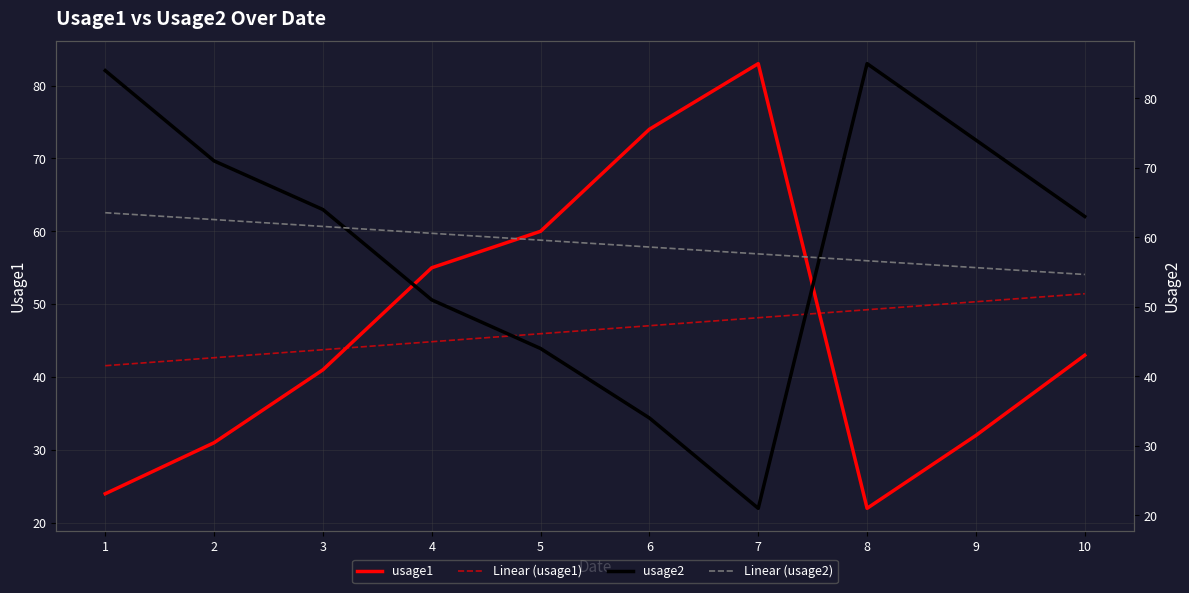

What is the average value of the usage2 series?

59.1